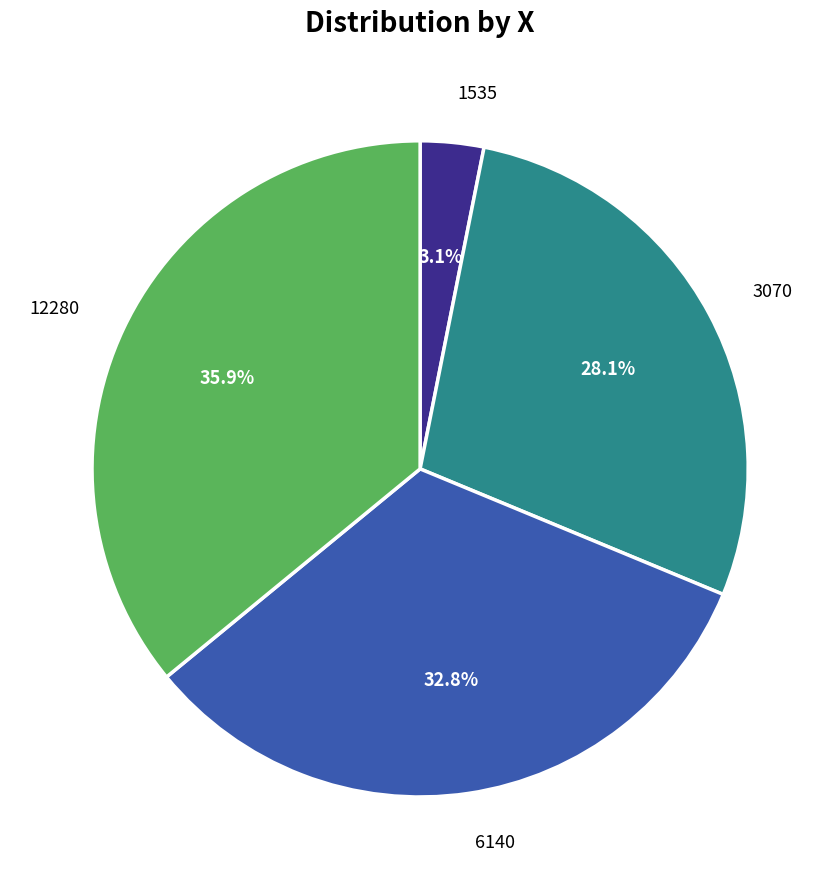

Does any single category account for the majority?

No